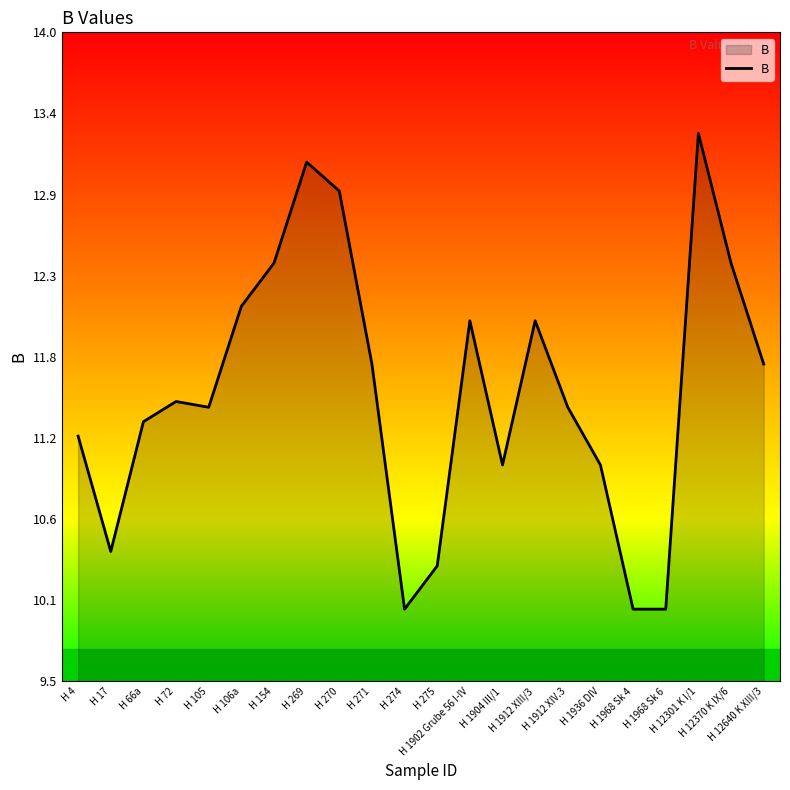

Does the chart display data point markers on the line(s)?

No